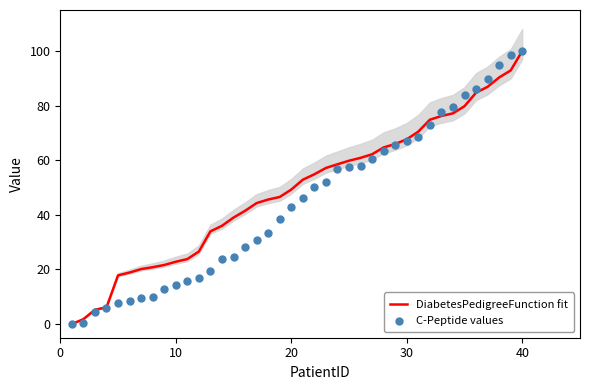

Which series has the largest Y range (max minus min)?

DiabetesPedigreeFunction fit